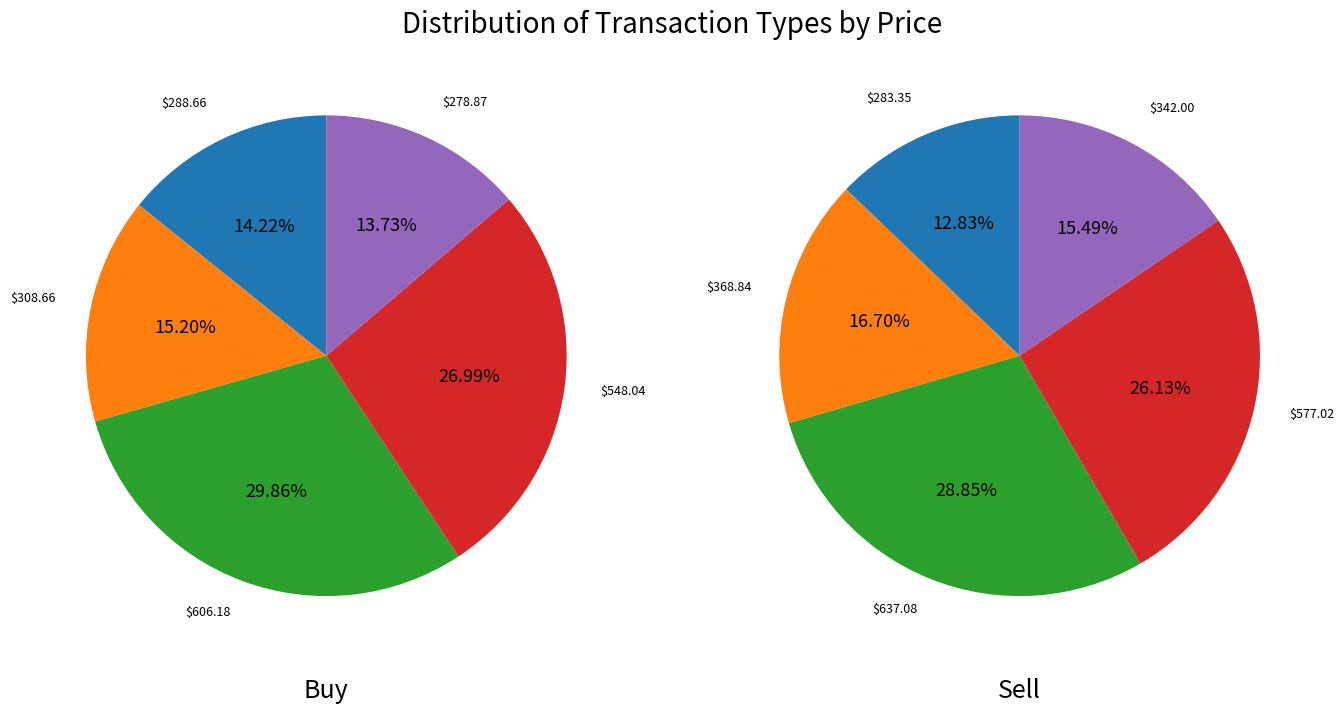

Rank the series at 2 from lowest to highest value.

Buy, Sell